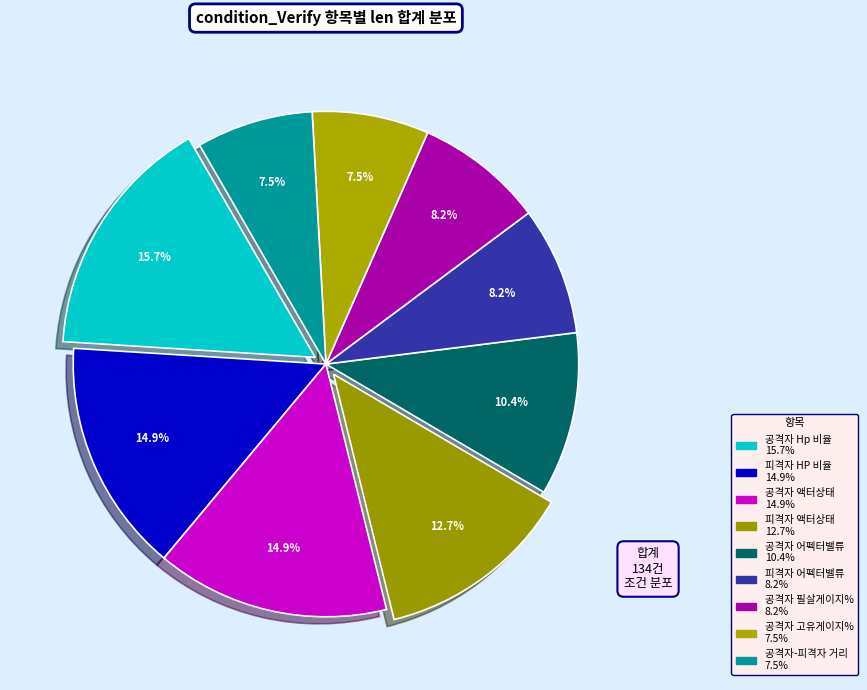

To the nearest percent, what is the difference between the largest and smallest slice percentages?

8%